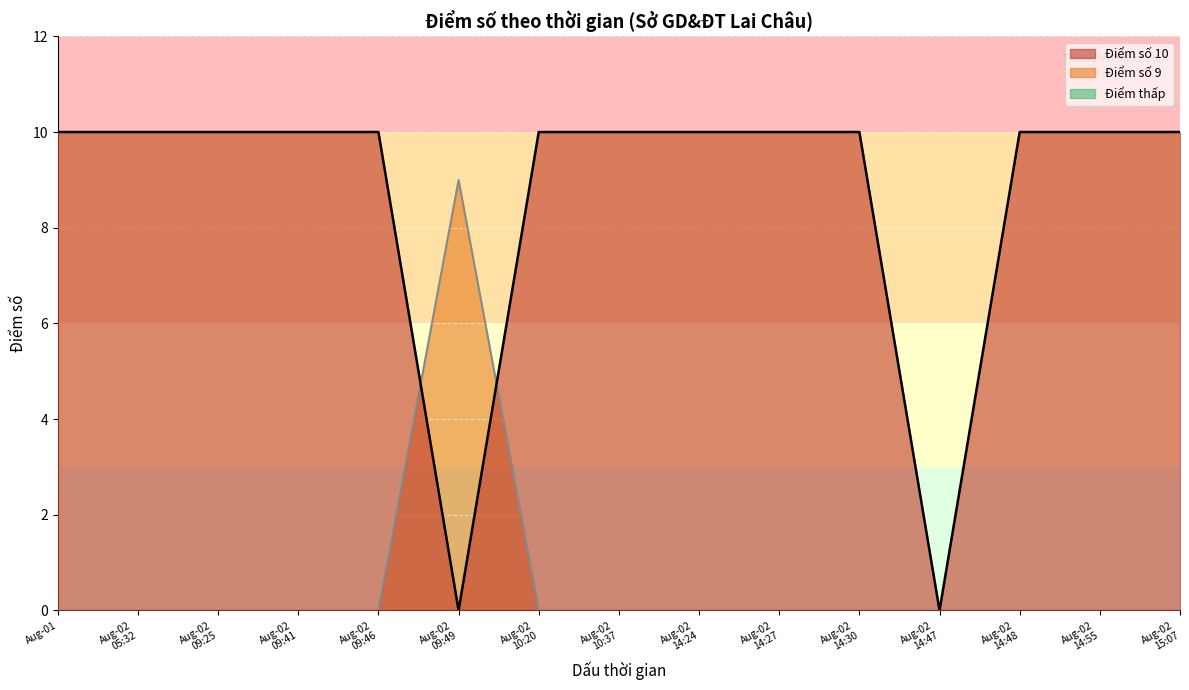

How many lines are shown in the chart?

3